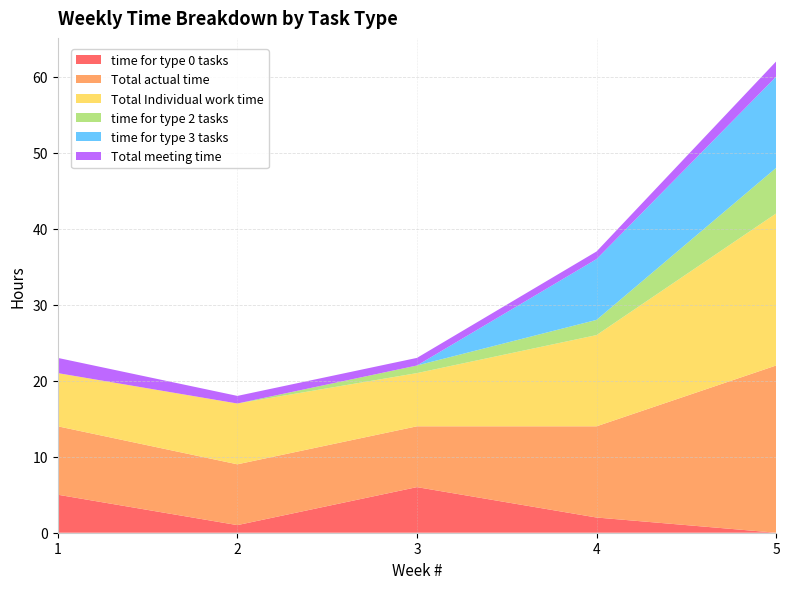

Reading right to left, extract all data points from this chart.

time for type 0 tasks: 5=0	4=2	3=6	2=1	1=5
Total actual time: 5=22	4=12	3=8	2=8	1=9
Total Individual work time: 5=20	4=12	3=7	2=8	1=7
time for type 2 tasks: 5=6	4=2	3=1	2=0	1=0
time for type 3 tasks: 5=12	4=8	3=0	2=0	1=0
Total meeting time: 5=2	4=1	3=1	2=1	1=2